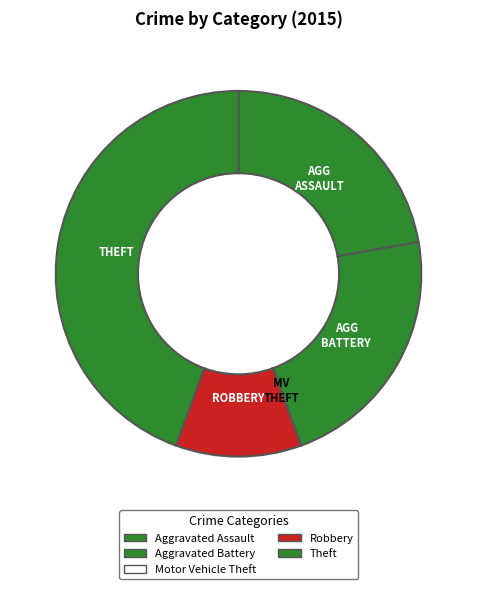

Which slice is the smallest?

Motor Vehicle Theft